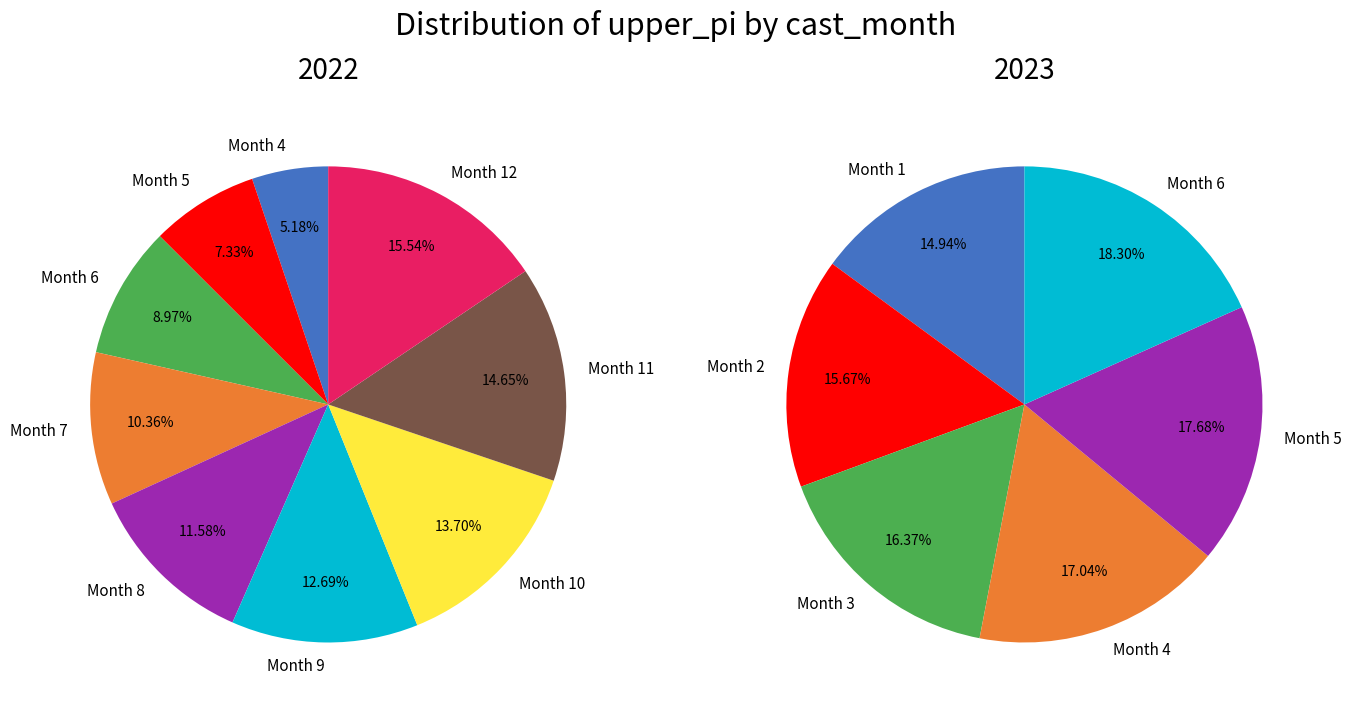

What is the smallest slice in the pie chart?

4